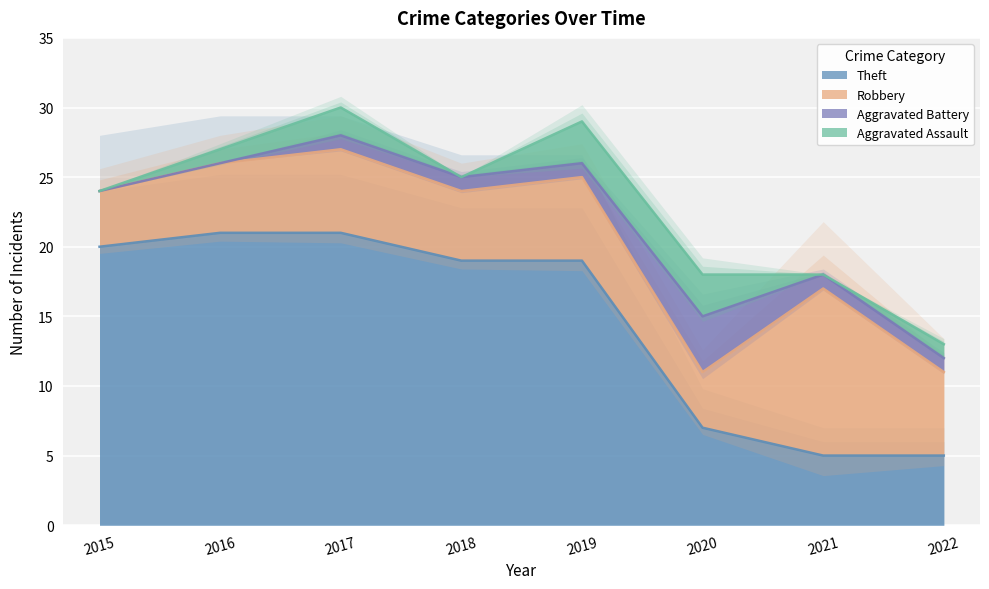

Count the number of data series in this chart.

4